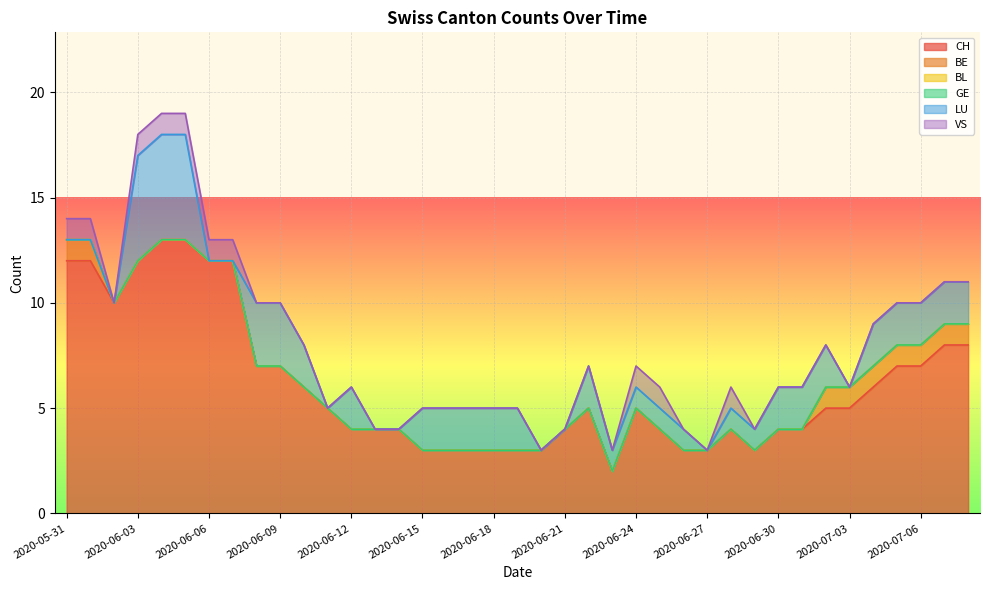

Reading left to right, extract all data points from this chart.

CH: 2020-05-31=12	2020-06-01=12	2020-06-02=10	2020-06-03=12	2020-06-04=13	2020-06-05=13	2020-06-06=12	2020-06-07=12	2020-06-08=7	2020-06-09=7	2020-06-10=6	2020-06-11=5	2020-06-12=4	2020-06-13=4	2020-06-14=4	2020-06-15=3	2020-06-16=3	2020-06-17=3	2020-06-18=3	2020-06-19=3	2020-06-20=3	2020-06-21=4	2020-06-22=5	2020-06-23=2	2020-06-24=5	2020-06-25=4	2020-06-26=3	2020-06-27=3	2020-06-28=4	2020-06-29=3	2020-06-30=4	2020-07-01=4	2020-07-02=5	2020-07-03=5	2020-07-04=6	2020-07-05=7	2020-07-06=7	2020-07-07=8	2020-07-08=8
BE: 2020-05-31=1	2020-06-01=1	2020-06-02=0	2020-06-03=0	2020-06-04=0	2020-06-05=0	2020-06-06=0	2020-06-07=0	2020-06-08=0	2020-06-09=0	2020-06-10=0	2020-06-11=0	2020-06-12=0	2020-06-13=0	2020-06-14=0	2020-06-15=0	2020-06-16=0	2020-06-17=0	2020-06-18=0	2020-06-19=0	2020-06-20=0	2020-06-21=0	2020-06-22=0	2020-06-23=0	2020-06-24=0	2020-06-25=0	2020-06-26=0	2020-06-27=0	2020-06-28=0	2020-06-29=0	2020-06-30=0	2020-07-01=0	2020-07-02=1	2020-07-03=1	2020-07-04=1	2020-07-05=1	2020-07-06=1	2020-07-07=1	2020-07-08=1
BL: 2020-05-31=0	2020-06-01=0	2020-06-02=0	2020-06-03=0	2020-06-04=0	2020-06-05=0	2020-06-06=0	2020-06-07=0	2020-06-08=0	2020-06-09=0	2020-06-10=0	2020-06-11=0	2020-06-12=0	2020-06-13=0	2020-06-14=0	2020-06-15=0	2020-06-16=0	2020-06-17=0	2020-06-18=0	2020-06-19=0	2020-06-20=0	2020-06-21=0	2020-06-22=0	2020-06-23=0	2020-06-24=0	2020-06-25=0	2020-06-26=0	2020-06-27=0	2020-06-28=0	2020-06-29=0	2020-06-30=0	2020-07-01=0	2020-07-02=0	2020-07-03=0	2020-07-04=0	2020-07-05=0	2020-07-06=0	2020-07-07=0	2020-07-08=0
GE: 2020-05-31=0	2020-06-01=0	2020-06-02=0	2020-06-03=0	2020-06-04=0	2020-06-05=0	2020-06-06=0	2020-06-07=0	2020-06-08=0	2020-06-09=0	2020-06-10=0	2020-06-11=0	2020-06-12=0	2020-06-13=0	2020-06-14=0	2020-06-15=0	2020-06-16=0	2020-06-17=0	2020-06-18=0	2020-06-19=0	2020-06-20=0	2020-06-21=0	2020-06-22=0	2020-06-23=0	2020-06-24=0	2020-06-25=0	2020-06-26=0	2020-06-27=0	2020-06-28=0	2020-06-29=0	2020-06-30=0	2020-07-01=0	2020-07-02=0	2020-07-03=0	2020-07-04=0	2020-07-05=0	2020-07-06=0	2020-07-07=0	2020-07-08=0
LU: 2020-05-31=0	2020-06-01=0	2020-06-02=0	2020-06-03=5	2020-06-04=5	2020-06-05=5	2020-06-06=0	2020-06-07=0	2020-06-08=3	2020-06-09=3	2020-06-10=2	2020-06-11=0	2020-06-12=2	2020-06-13=0	2020-06-14=0	2020-06-15=2	2020-06-16=2	2020-06-17=2	2020-06-18=2	2020-06-19=2	2020-06-20=0	2020-06-21=0	2020-06-22=2	2020-06-23=1	2020-06-24=1	2020-06-25=1	2020-06-26=1	2020-06-27=0	2020-06-28=1	2020-06-29=1	2020-06-30=2	2020-07-01=2	2020-07-02=2	2020-07-03=0	2020-07-04=2	2020-07-05=2	2020-07-06=2	2020-07-07=2	2020-07-08=2
VS: 2020-05-31=1	2020-06-01=1	2020-06-02=0	2020-06-03=1	2020-06-04=1	2020-06-05=1	2020-06-06=1	2020-06-07=1	2020-06-08=0	2020-06-09=0	2020-06-10=0	2020-06-11=0	2020-06-12=0	2020-06-13=0	2020-06-14=0	2020-06-15=0	2020-06-16=0	2020-06-17=0	2020-06-18=0	2020-06-19=0	2020-06-20=0	2020-06-21=0	2020-06-22=0	2020-06-23=0	2020-06-24=1	2020-06-25=1	2020-06-26=0	2020-06-27=0	2020-06-28=1	2020-06-29=0	2020-06-30=0	2020-07-01=0	2020-07-02=0	2020-07-03=0	2020-07-04=0	2020-07-05=0	2020-07-06=0	2020-07-07=0	2020-07-08=0